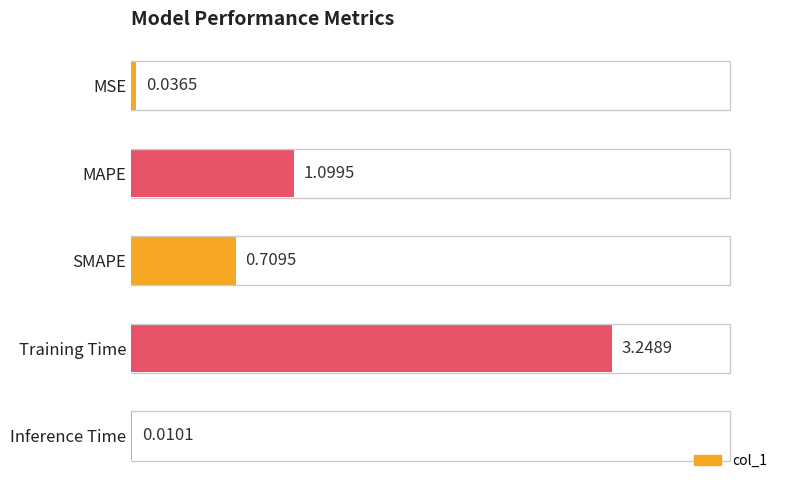

Which has a higher value, MAPE or Inference Time?

MAPE